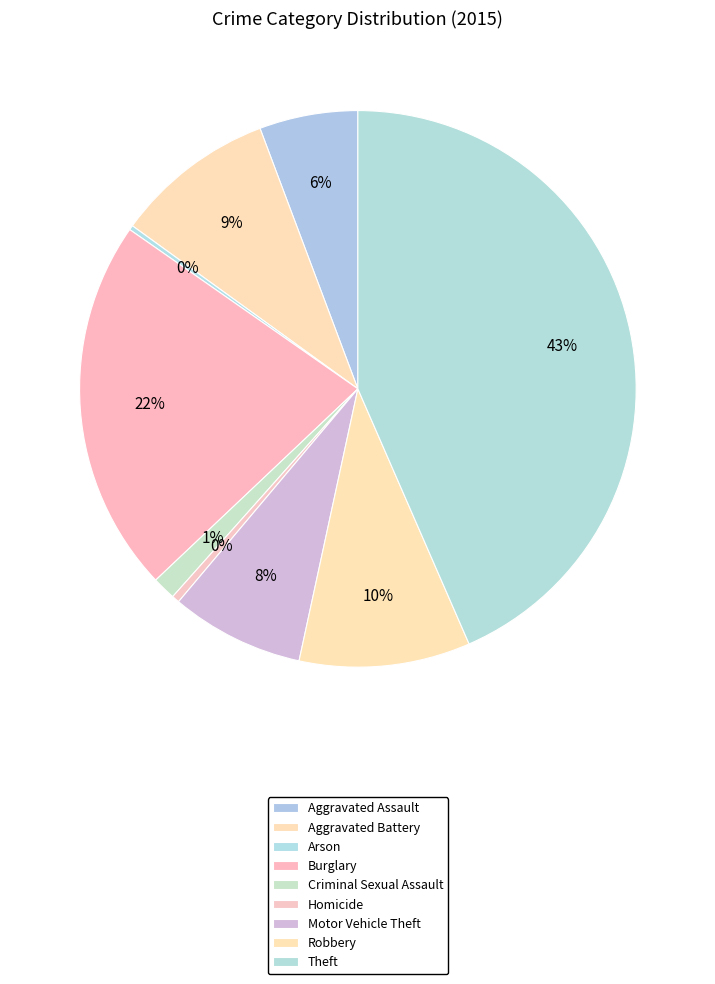

To the nearest percent, what is the combined percentage of Criminal Sexual Assault and Theft?

45%